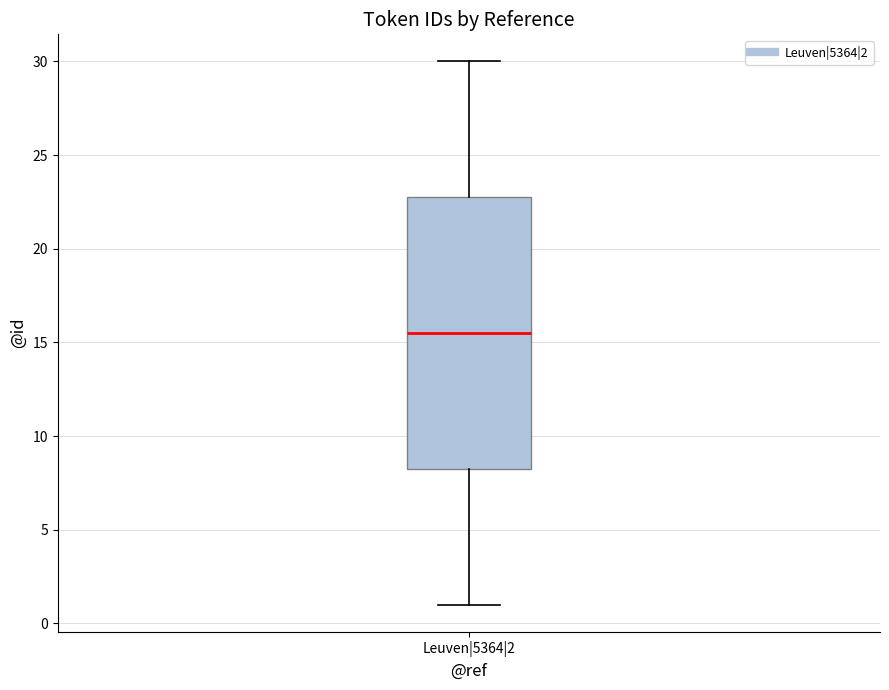

Where does the lower whisker of the box for Leuven|5364|2 end on the y-axis? The values are not printed on the chart, so give them approximately, as read against the axis.

1.0